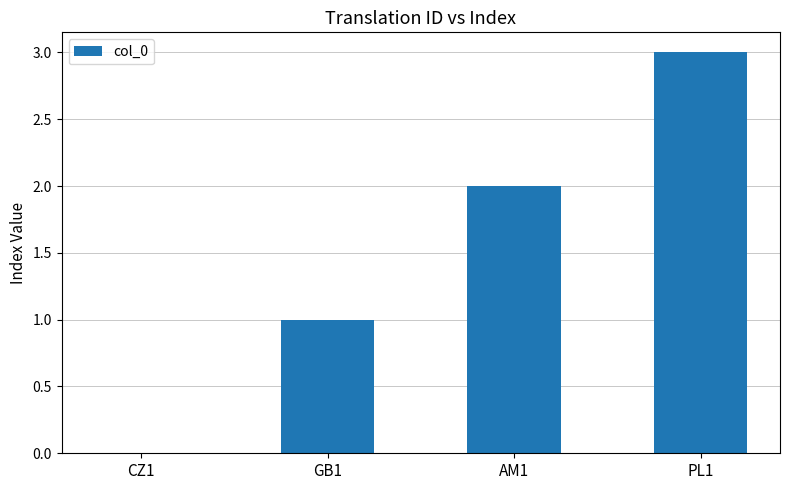

True or false: the data shows 0 at GB1.

False